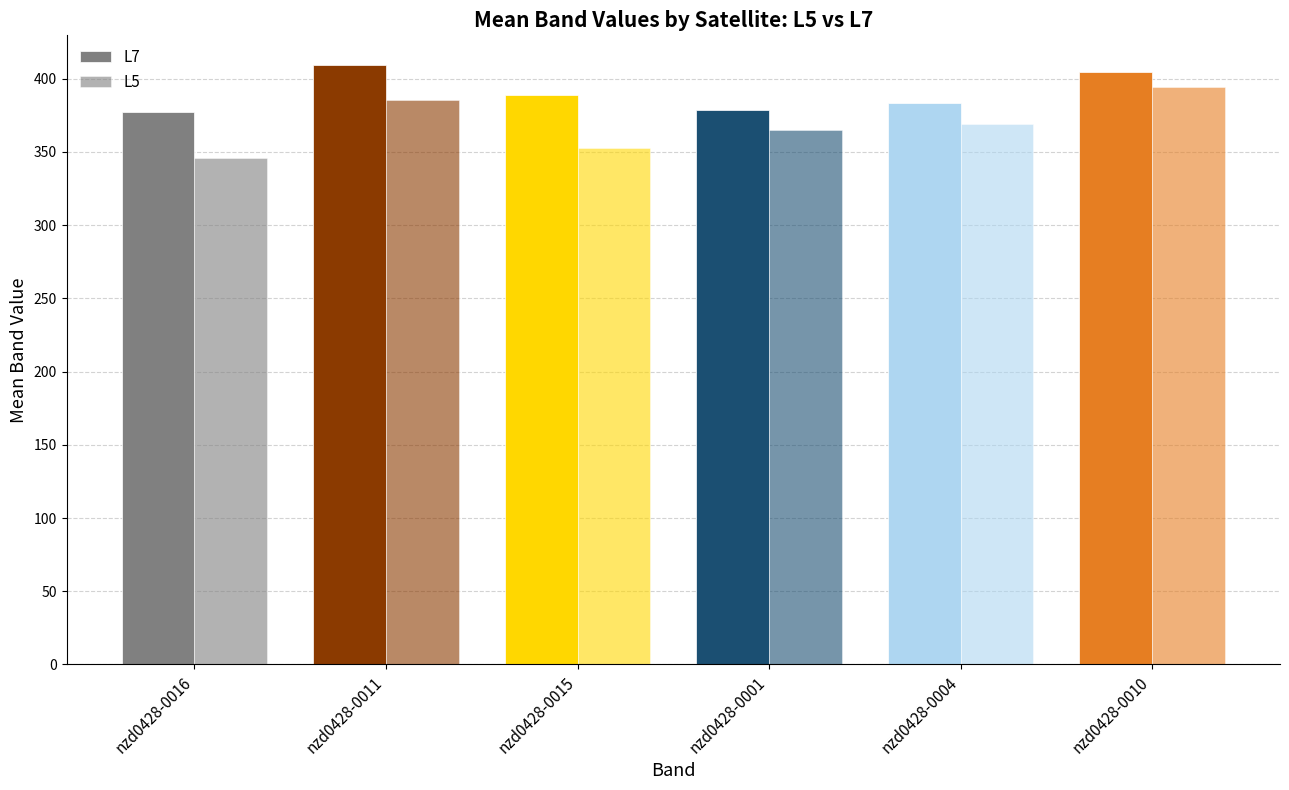

What is the total value across all series at nzd0428-0016?

722.9